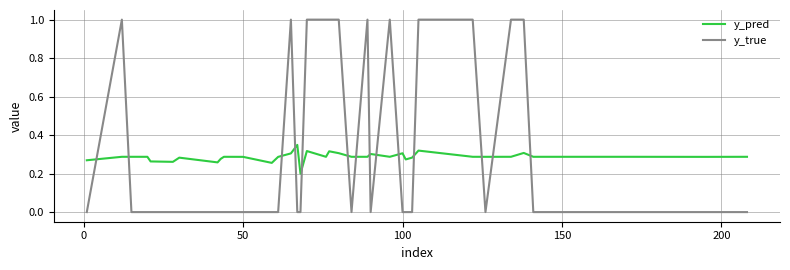

What is the greatest value displayed?

1.0